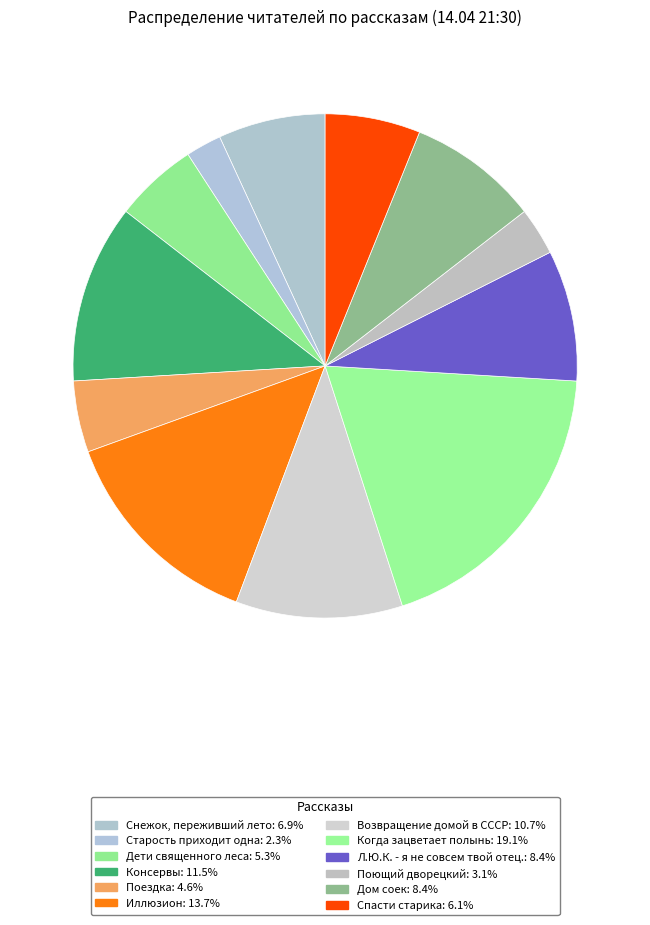

Is Спасти старика the majority of the pie?

No